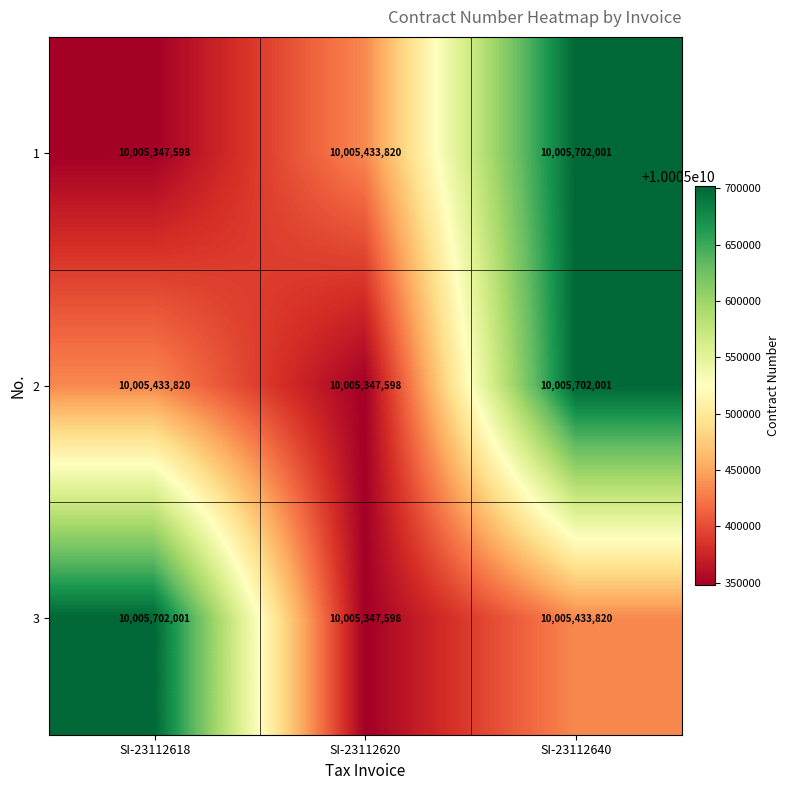

How many categories are shown in the chart?

3